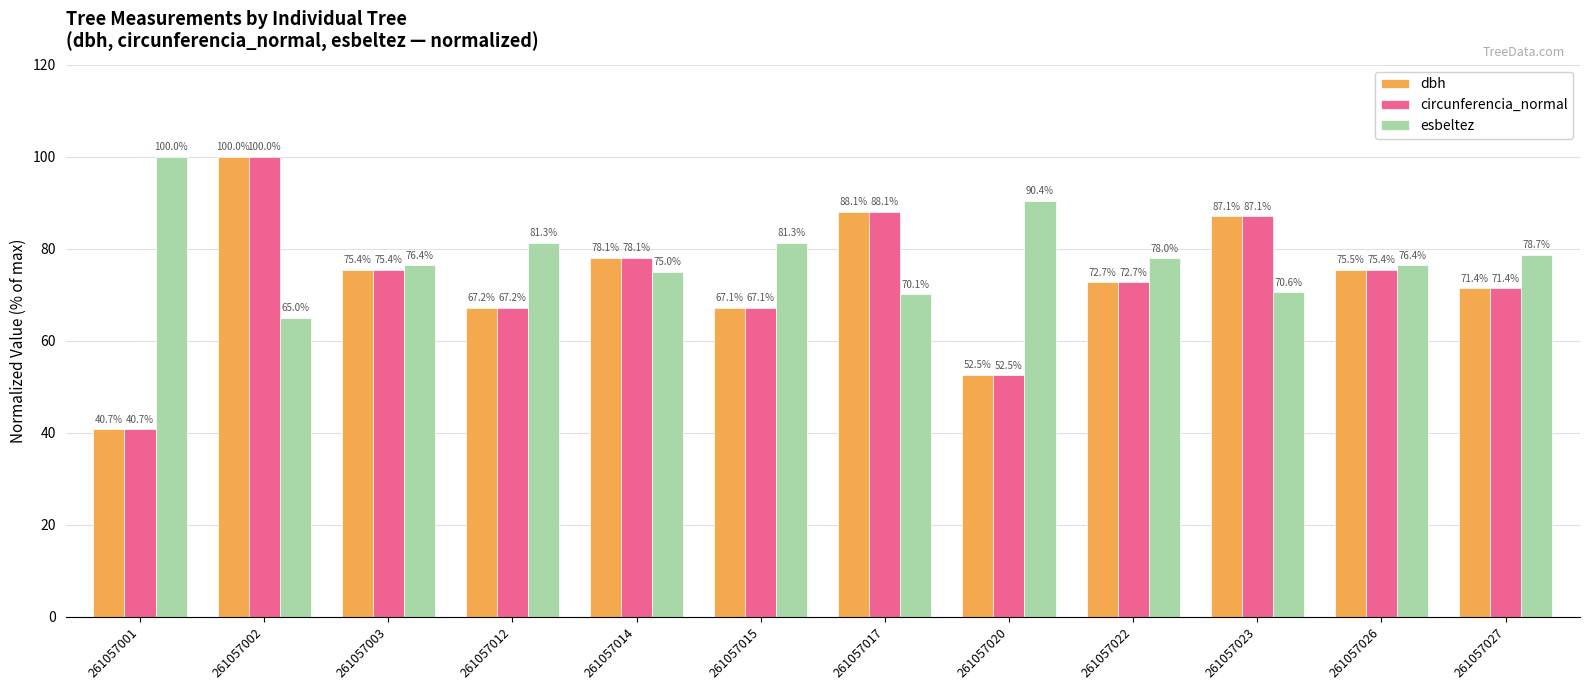

How many bars are there in total?

36